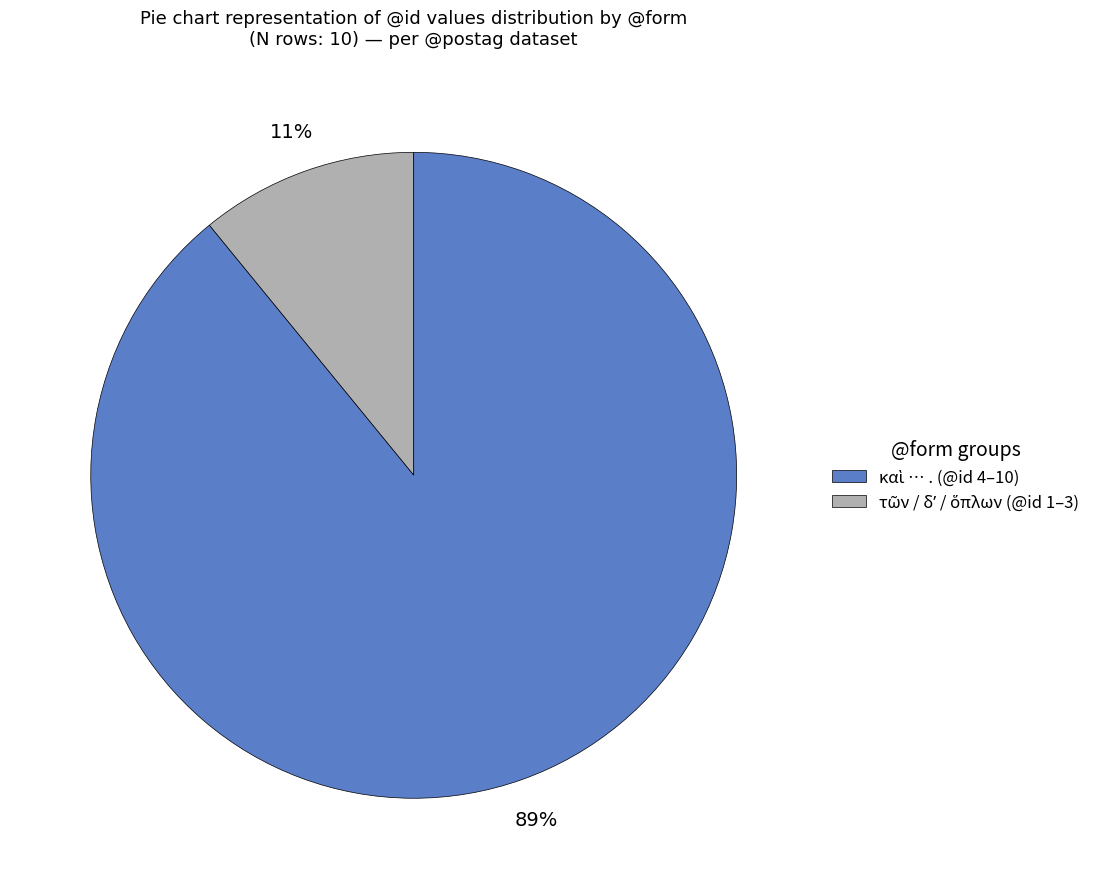

Does any single category account for the majority?

Yes